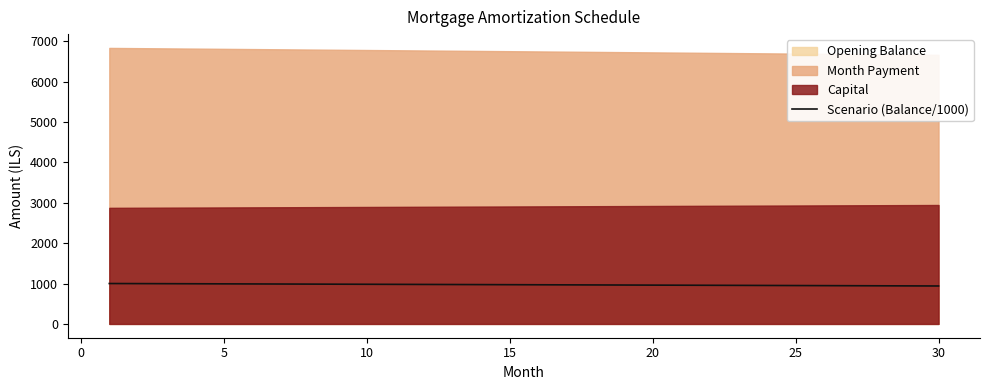

What is the change in value from 9 to 20?

-23.1